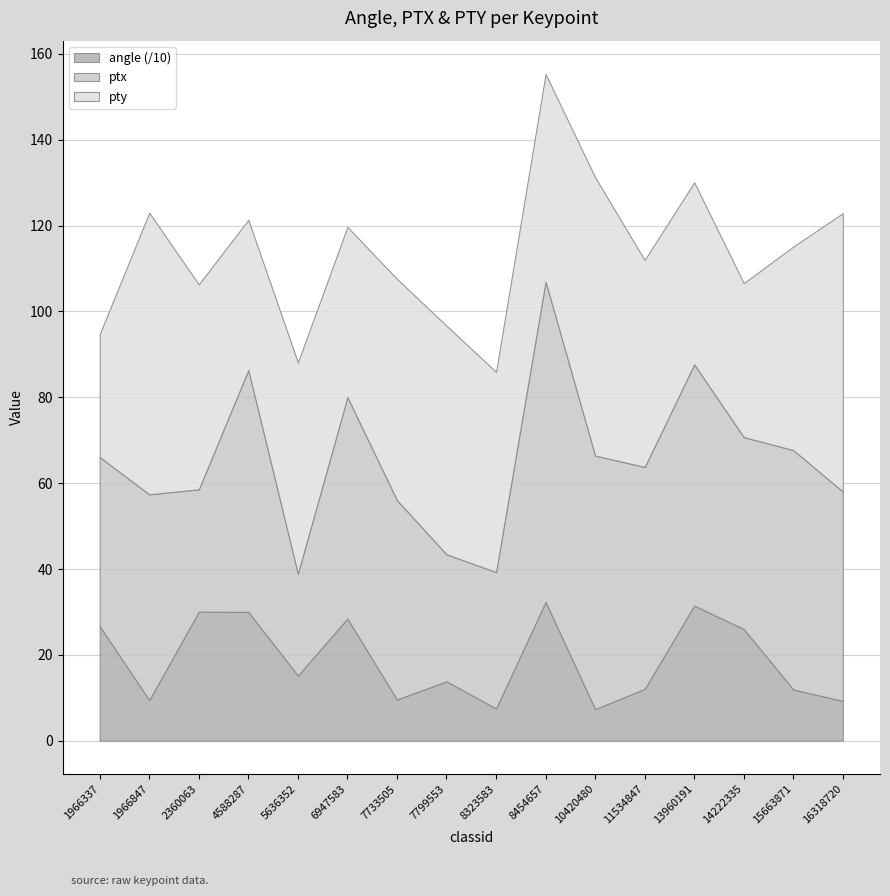

Where is angle nearest to the value 198?

5636352